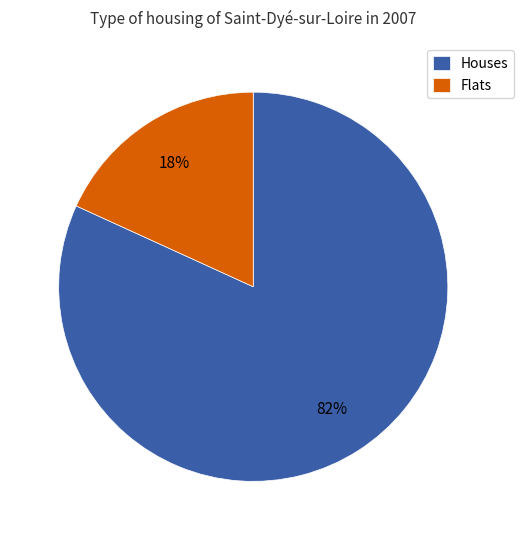

Rank the categories by value from highest to lowest.

Houses, Flats